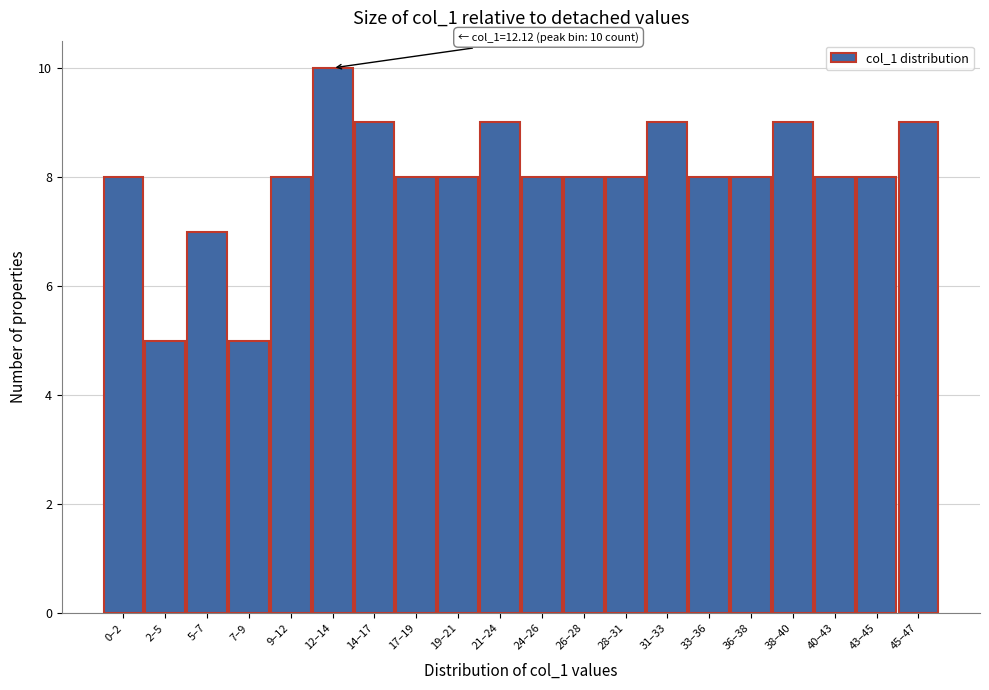

Reading left to right, list all the values displayed in this chart.

0–2=8	2–5=5	5–7=7	7–9=5	9–12=8	12–14=10	14–17=9	17–19=8	19–21=8	21–24=9	24–26=8	26–28=8	28–31=8	31–33=9	33–36=8	36–38=8	38–40=9	40–43=8	43–45=8	45–47=9